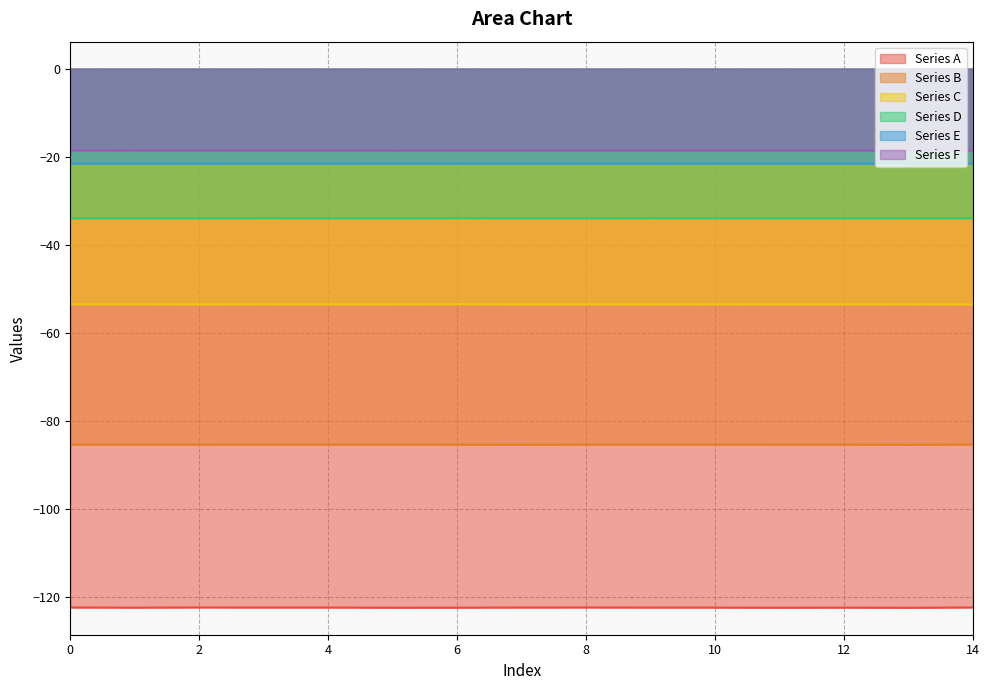

How many lines are shown in the chart?

6